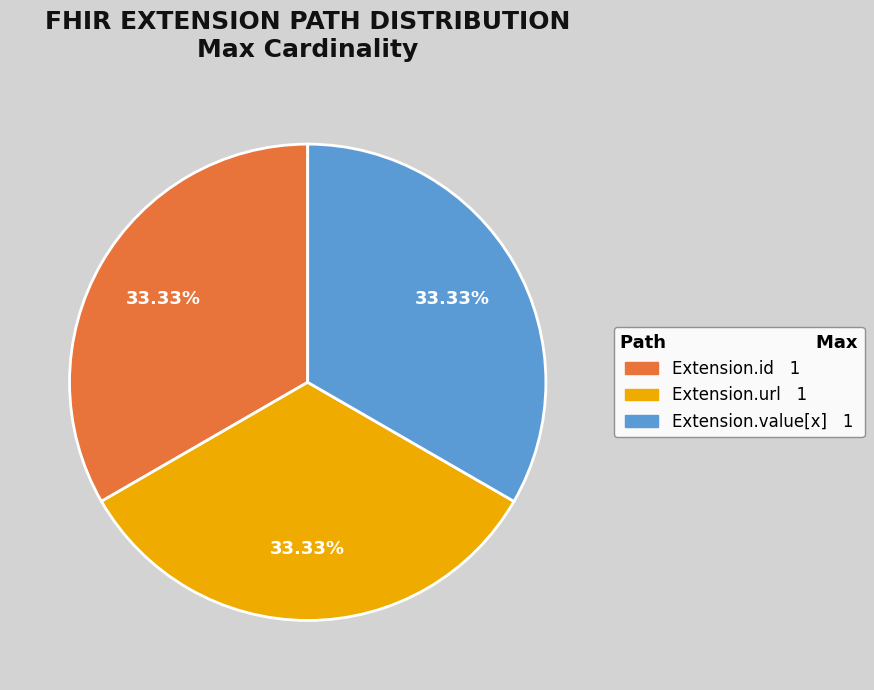

How many slices are in this pie chart?

3